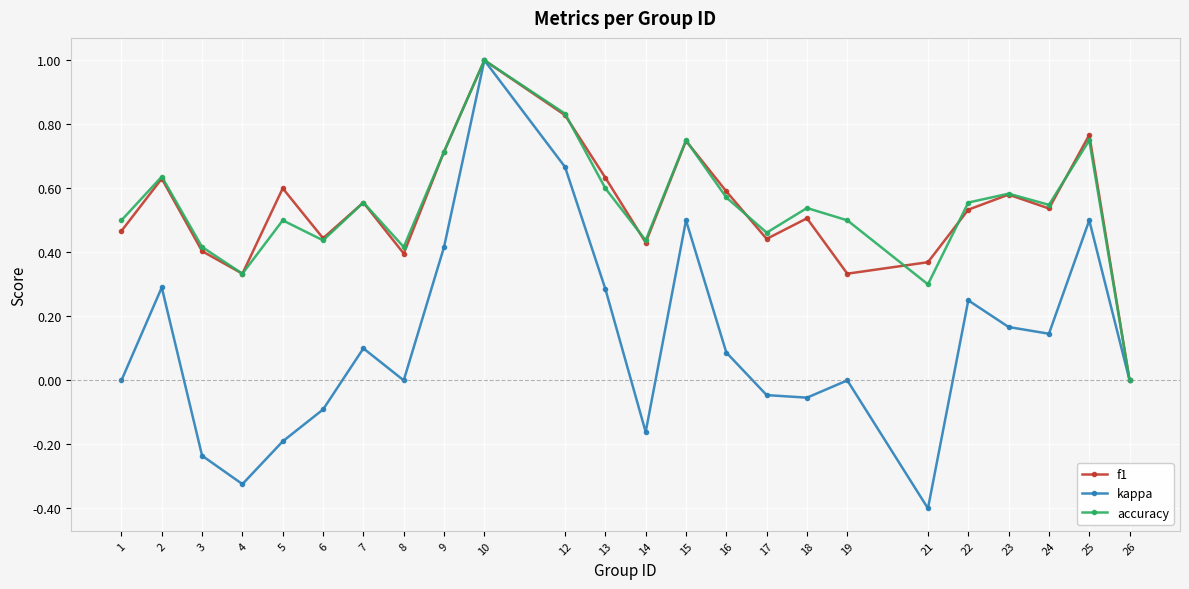

Count the number of data series in this chart.

3